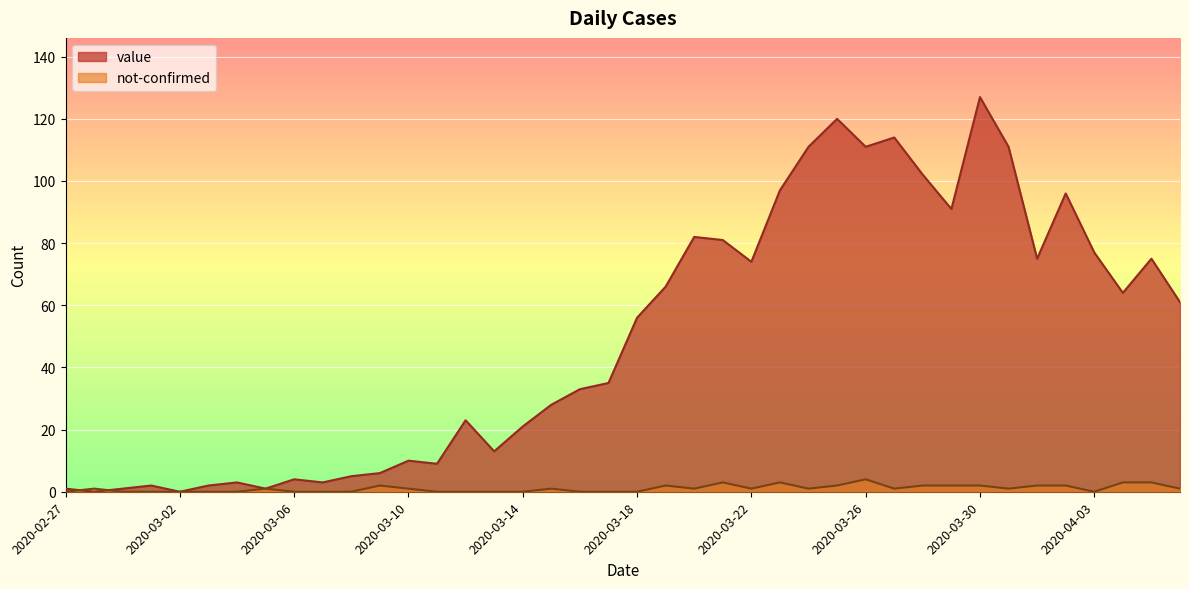

The not-confirmed series shows 0 at 2020-03-08. True or false?

True